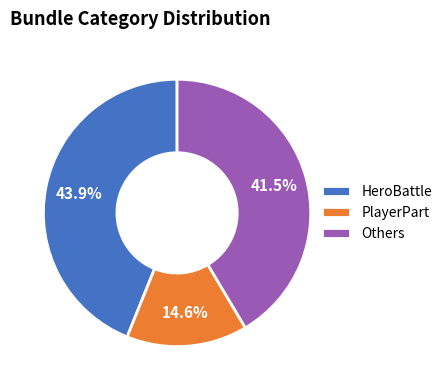

Rank the categories by value from lowest to highest.

PlayerPart, Others, HeroBattle